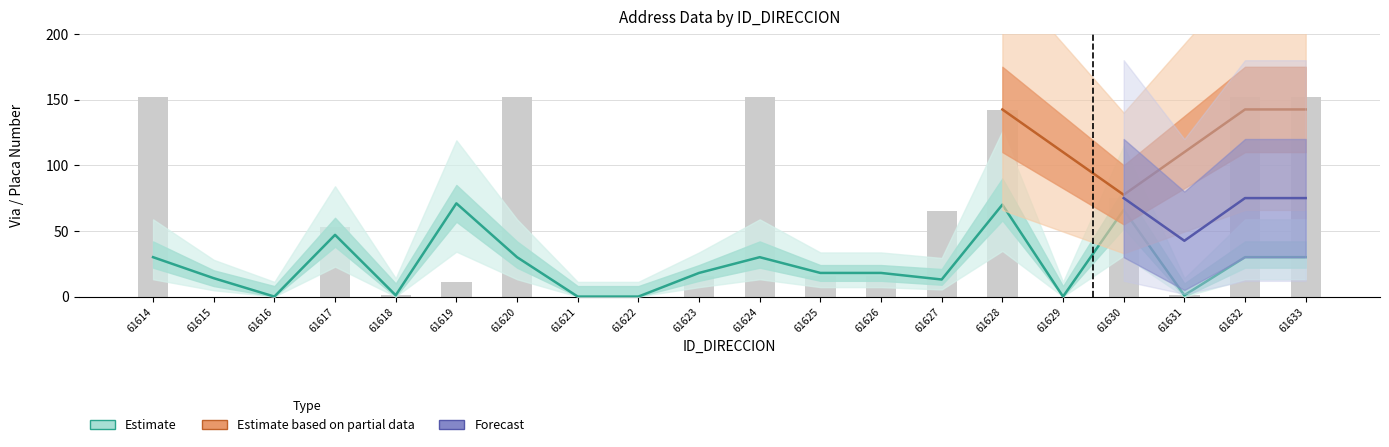

Where is NUMERO_VIA_GENERADORA_DIRECCION nearest to the value 35?

61614